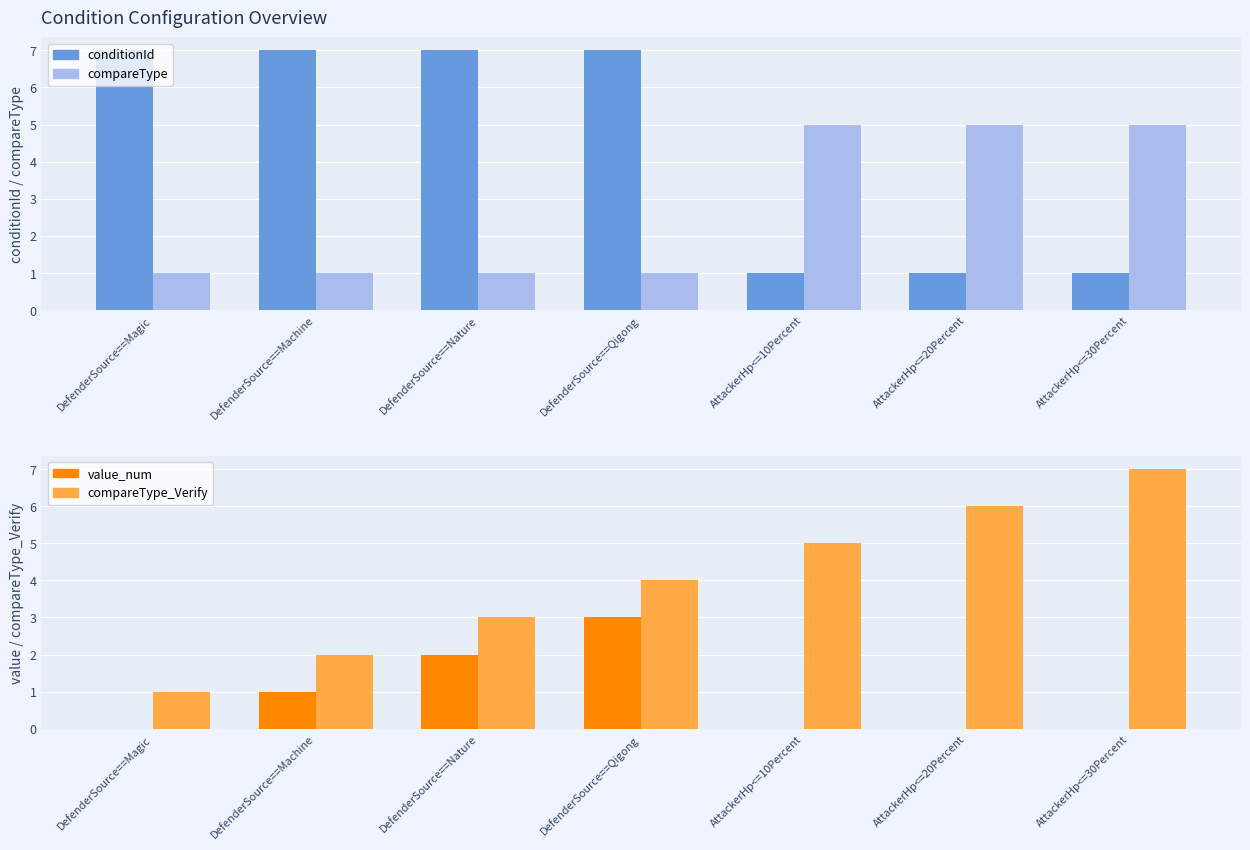

What is the difference between the maximum and minimum values in the compareType series?

4